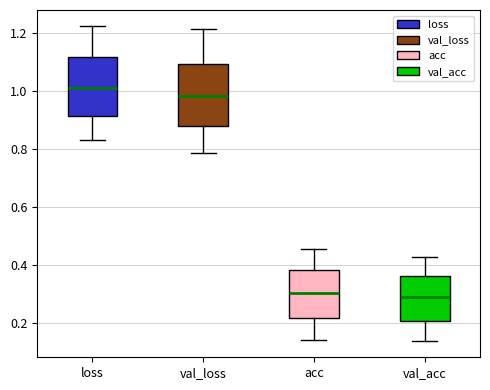

Reading left to right, read every box against the y-axis: the position of its median line, the range the box covers, and the ends of its whiskers. The values are not printed on the chart, so give them approximately, as read against the axis.

loss: median 1.00, box 0.92 to 1.12, whiskers 0.82 to 1.22
val_loss: median 0.98, box 0.88 to 1.10, whiskers 0.78 to 1.22
acc: median 0.30, box 0.22 to 0.38, whiskers 0.14 to 0.46
val_acc: median 0.30, box 0.20 to 0.36, whiskers 0.14 to 0.42